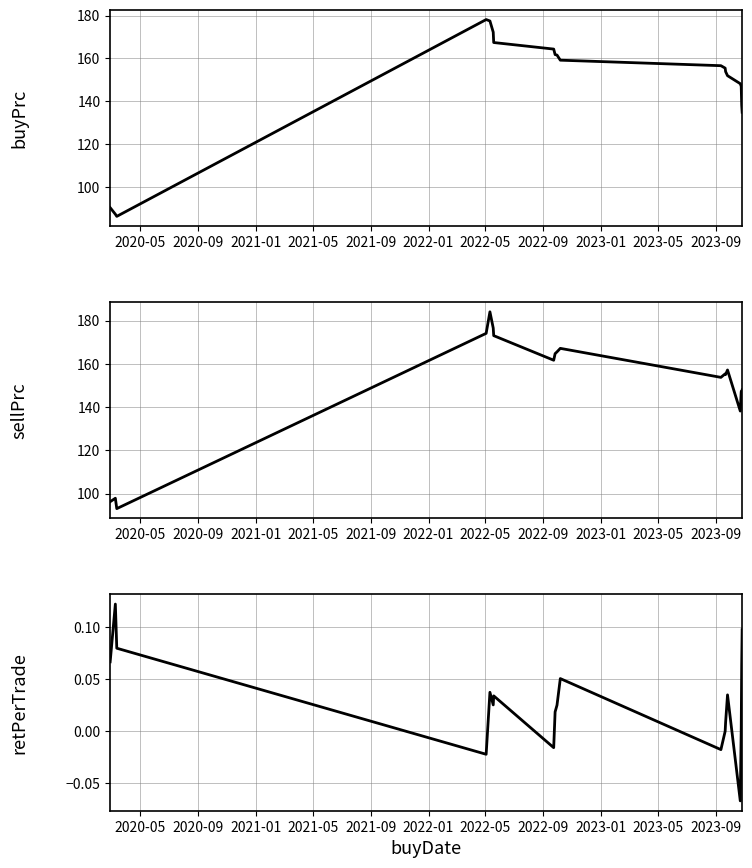

True or false: sellPrc and retPerTrade cross at least once.

False